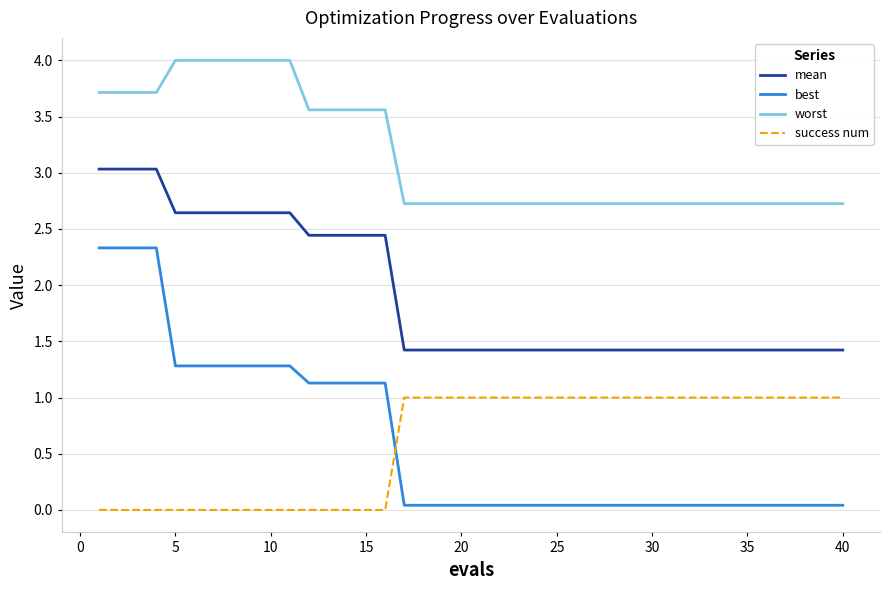

List the series in order of their peak value, lowest first.

success num, best, mean, worst